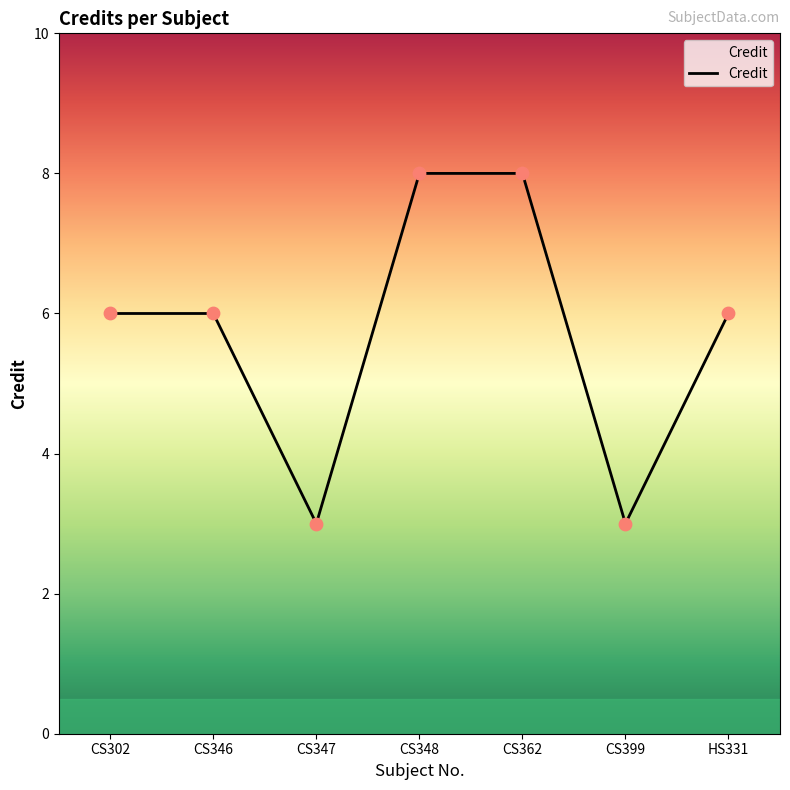

Between CS399 and CS362, which is larger?

CS362